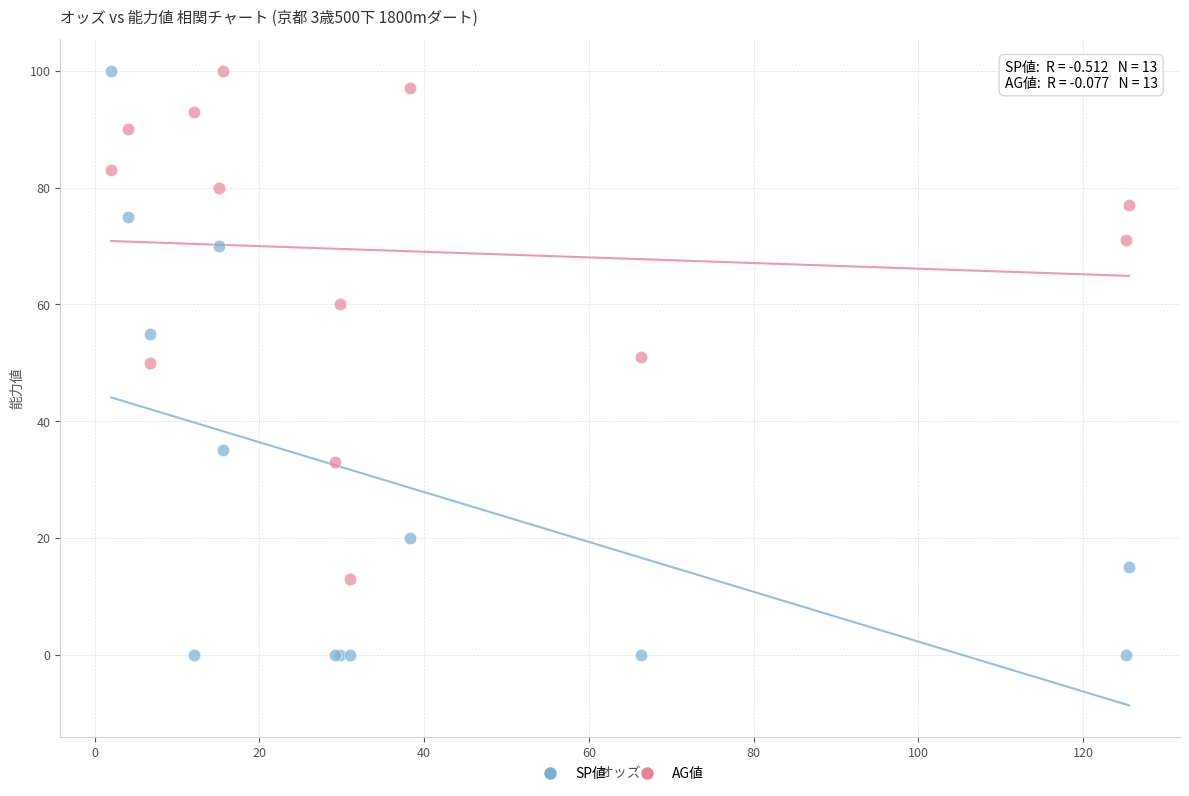

Which series has the largest Y range (max minus min)?

SP値